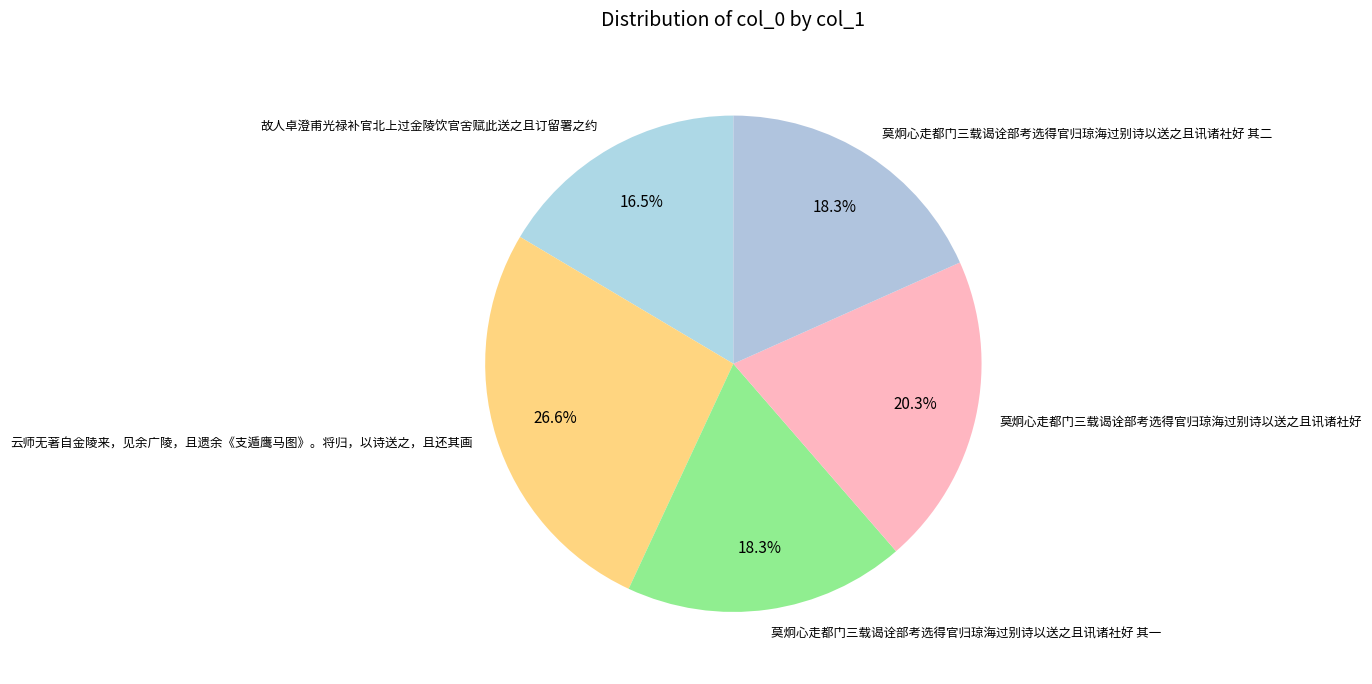

Which slice is the smallest?

故人卓澄甫光禄补官北上过金陵饮官舍赋此送之且订留署之约